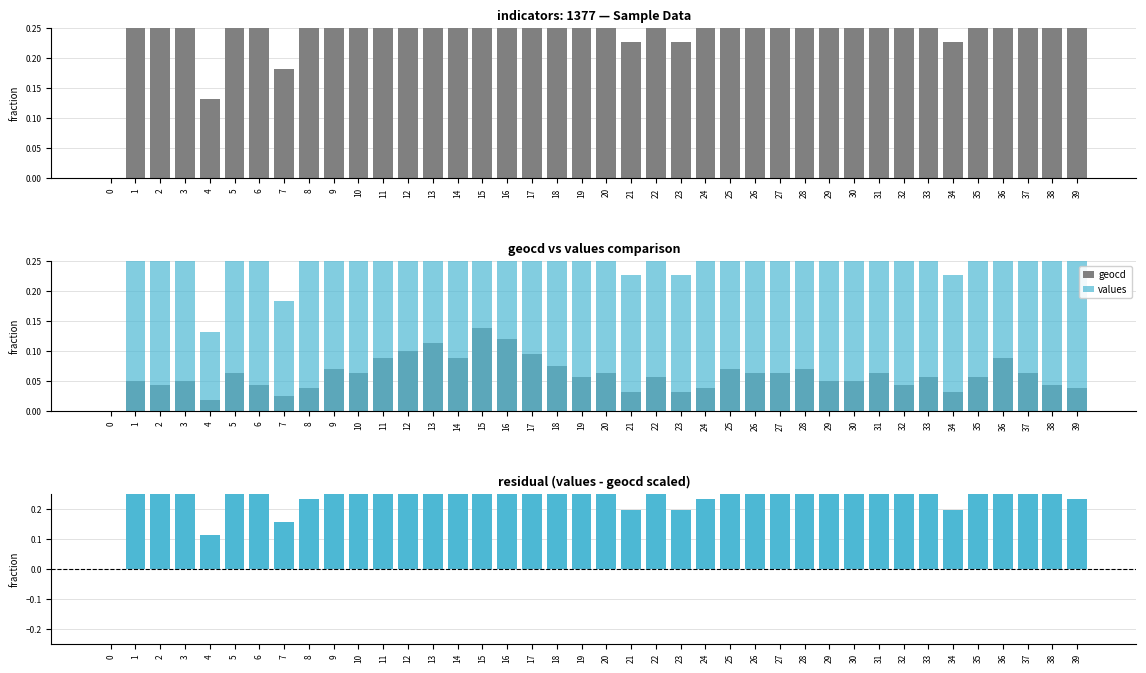

Which series changed the most between 18 and 29?

values